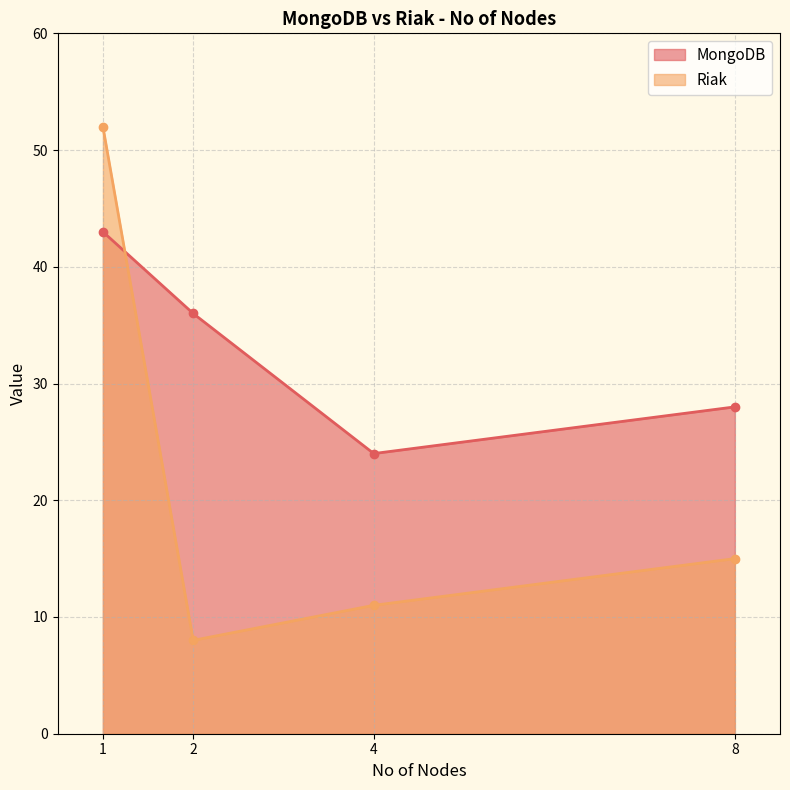

At how many categories does at least one series exceed 27?

3